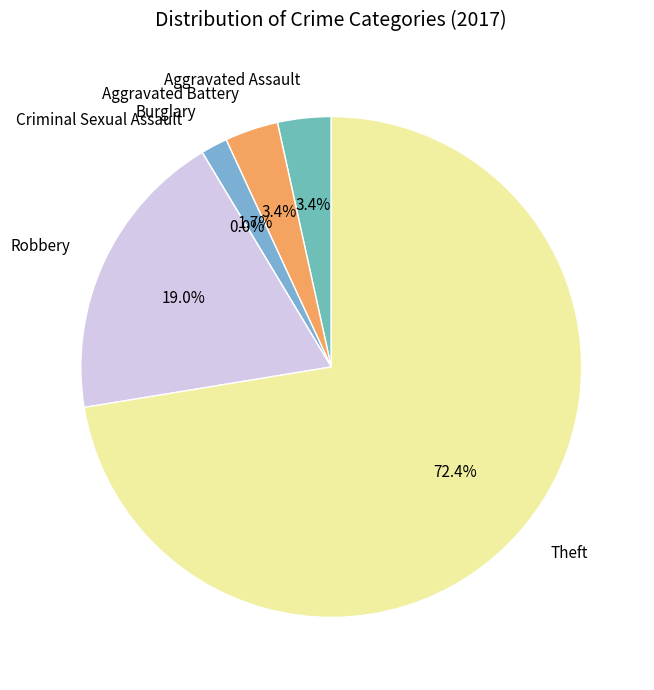

True or false: Criminal Sexual Assault accounts for 1% of the total.

False